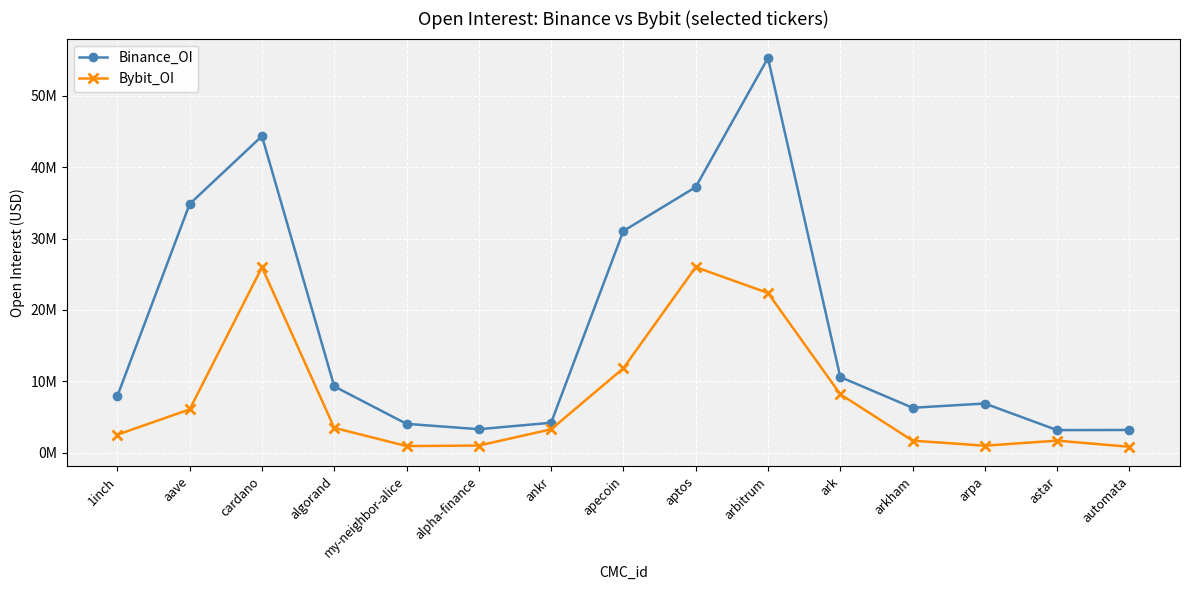

What is the approximate value of Binance_OI at my-neighbor-alice?

4039694